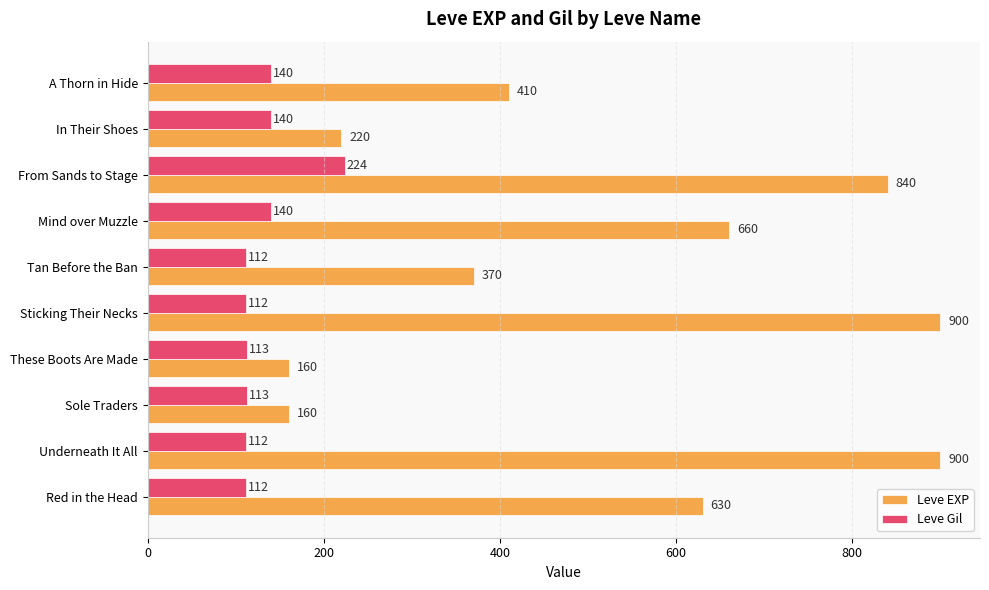

At Underneath It All, list the series in order from smallest to largest.

Leve Gil, Leve EXP